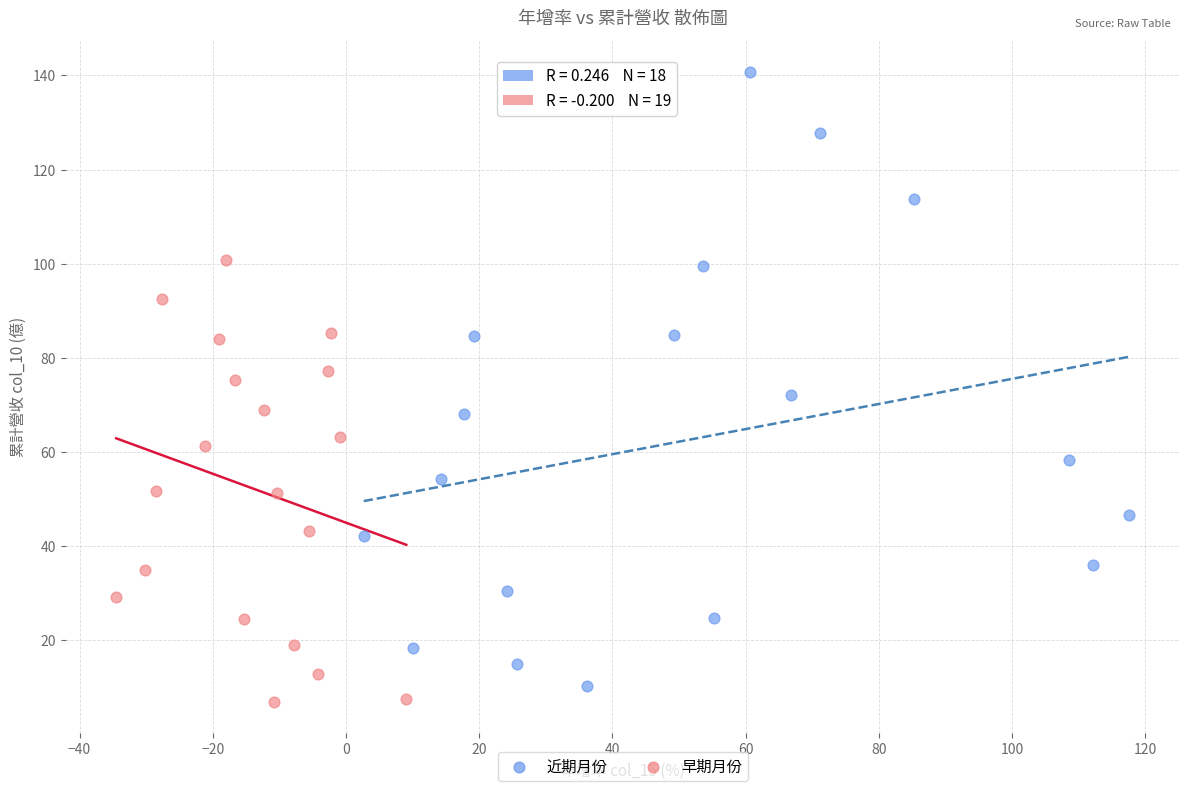

Which series contains the highest Y value?

近期月份